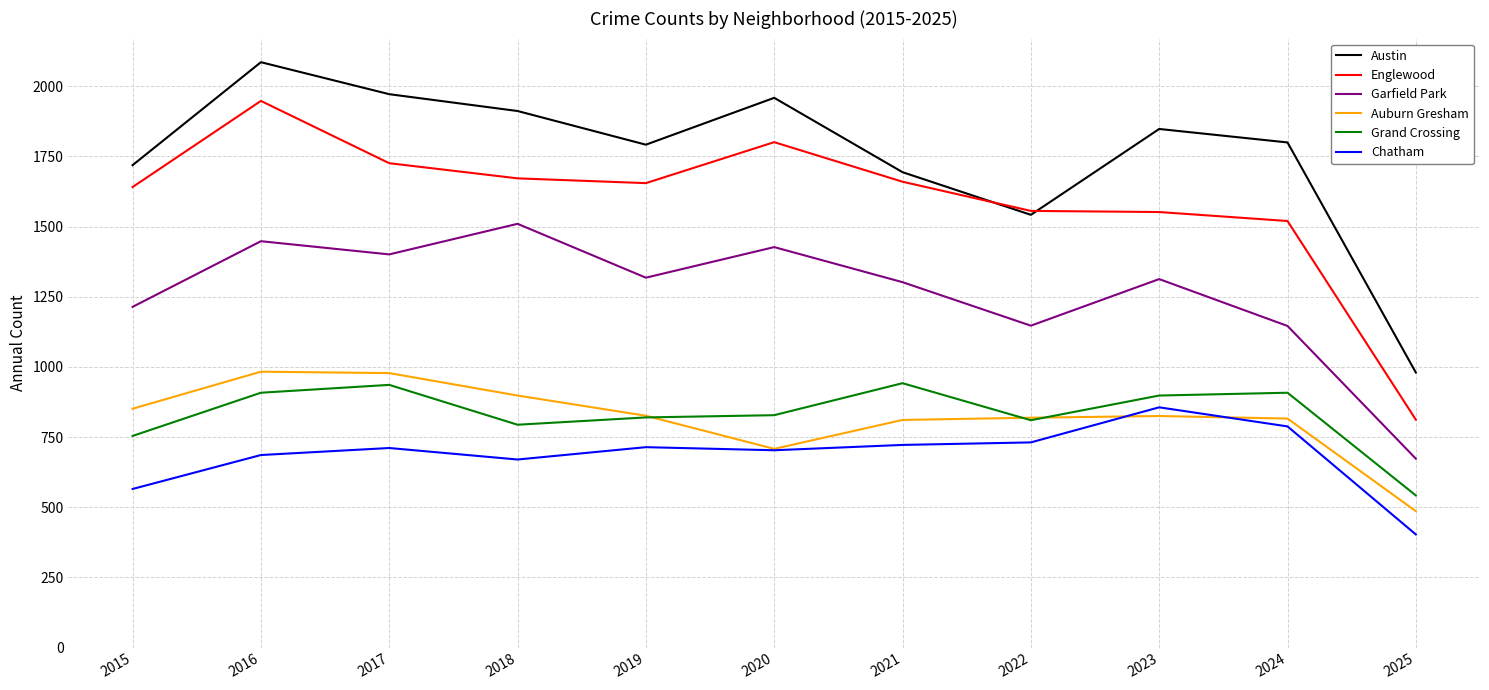

True or false: Chatham and Grand Crossing intersect in this chart.

False